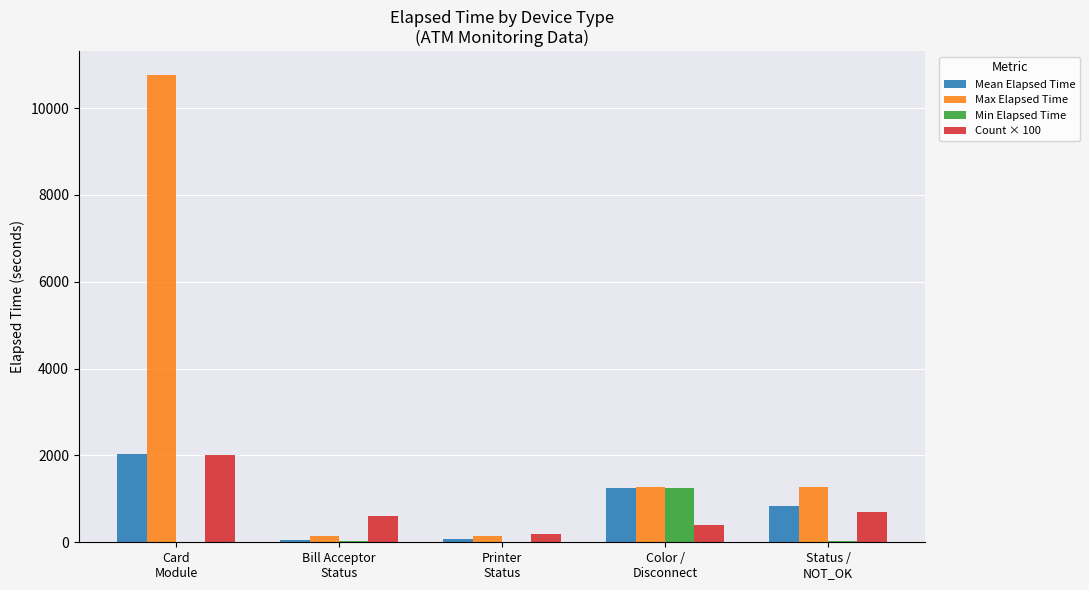

Which series has the largest total across all categories?

Max Elapsed Time